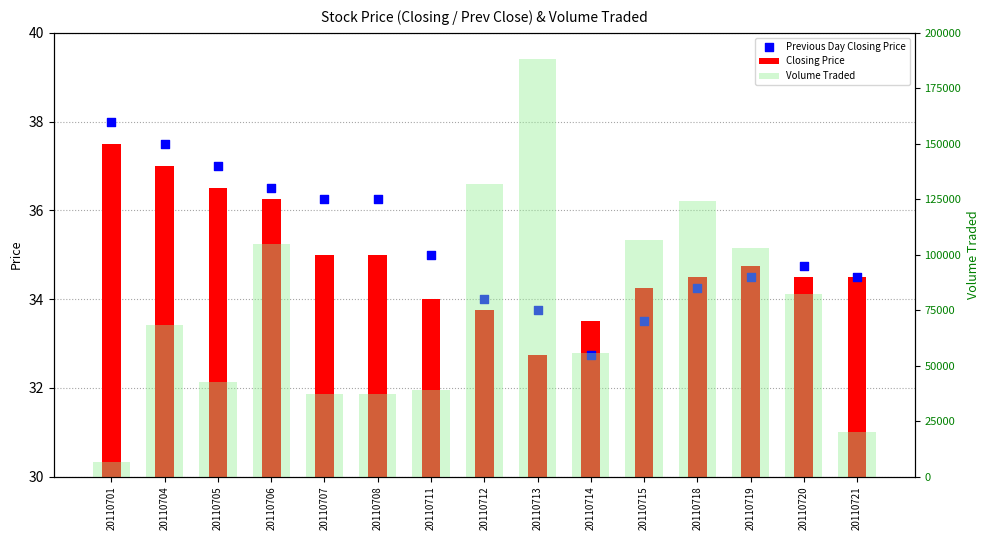

Which series reaches the minimum Y coordinate?

Previous Day Closing Price